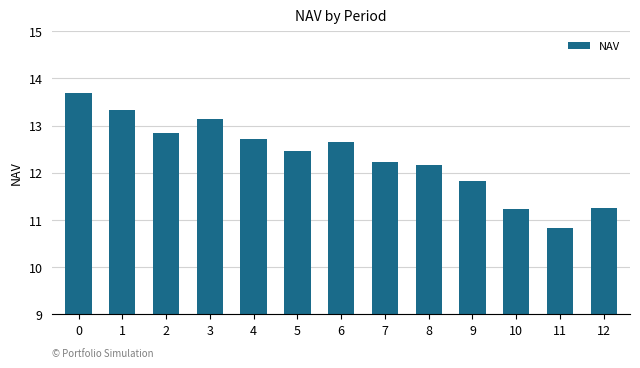

What is the ratio of the value at 6 to the value at 8?

1.0